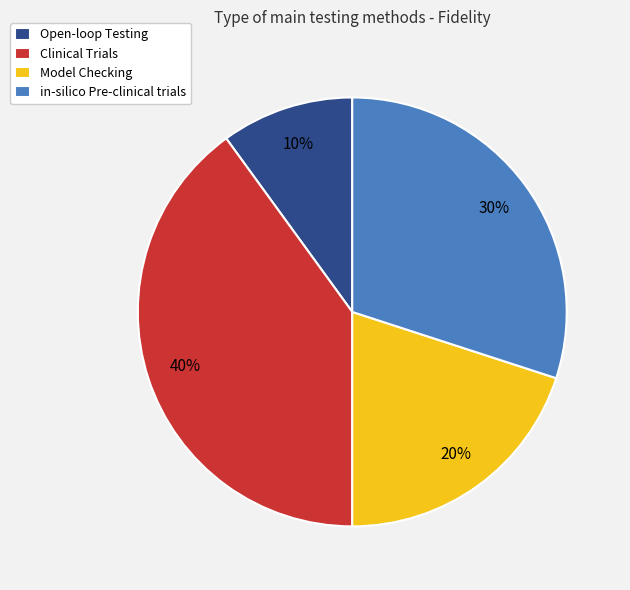

To the nearest percent, what is the difference between the largest and smallest slice percentages?

30%